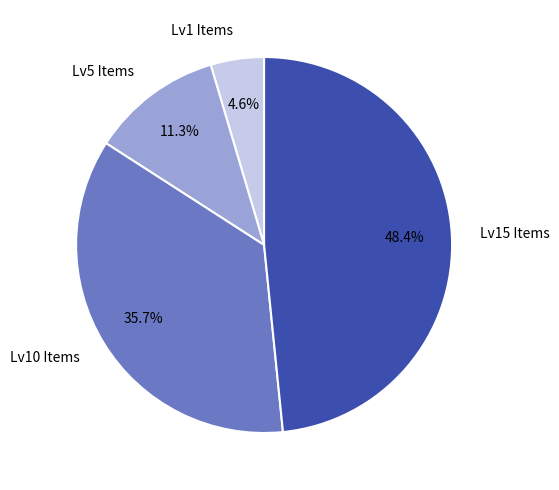

Is there a majority slice in this chart?

No